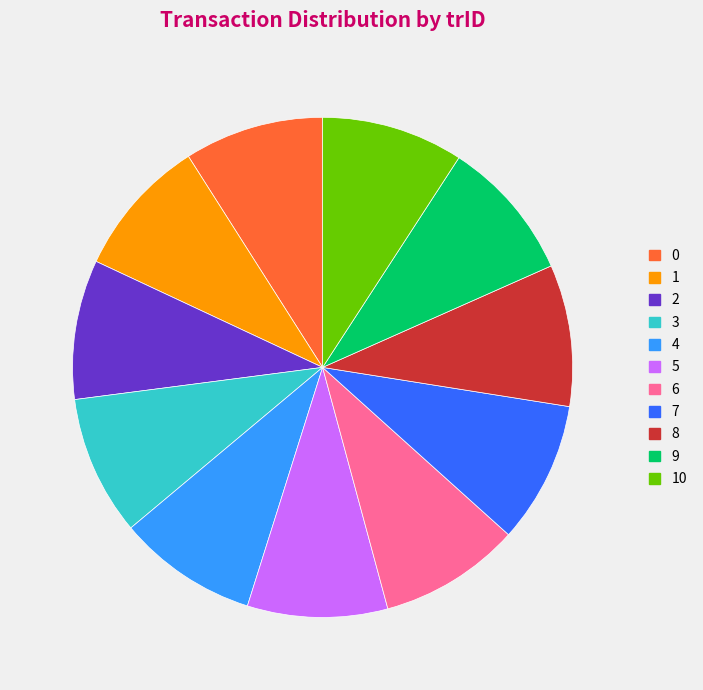

Is it true that 8 is 9% of the pie?

True